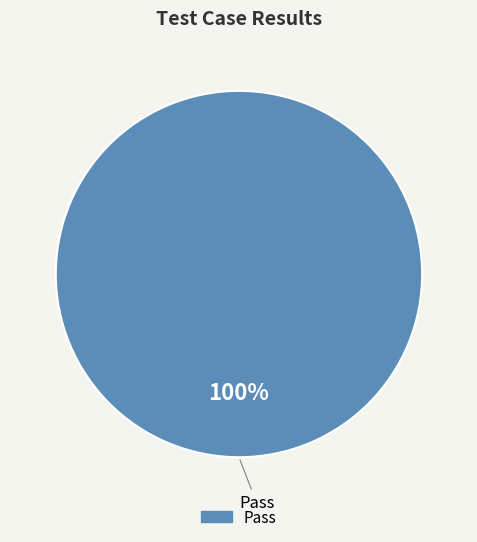

Is there a majority slice in this chart?

Yes